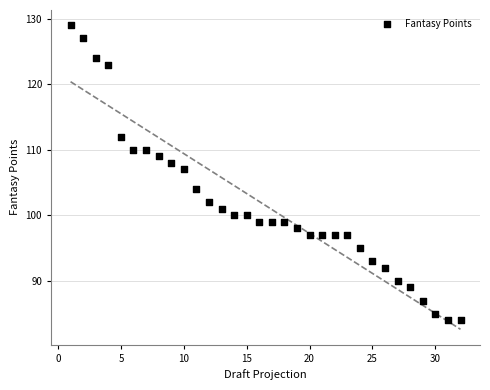

What is the range of Y values (max minus min)?

45